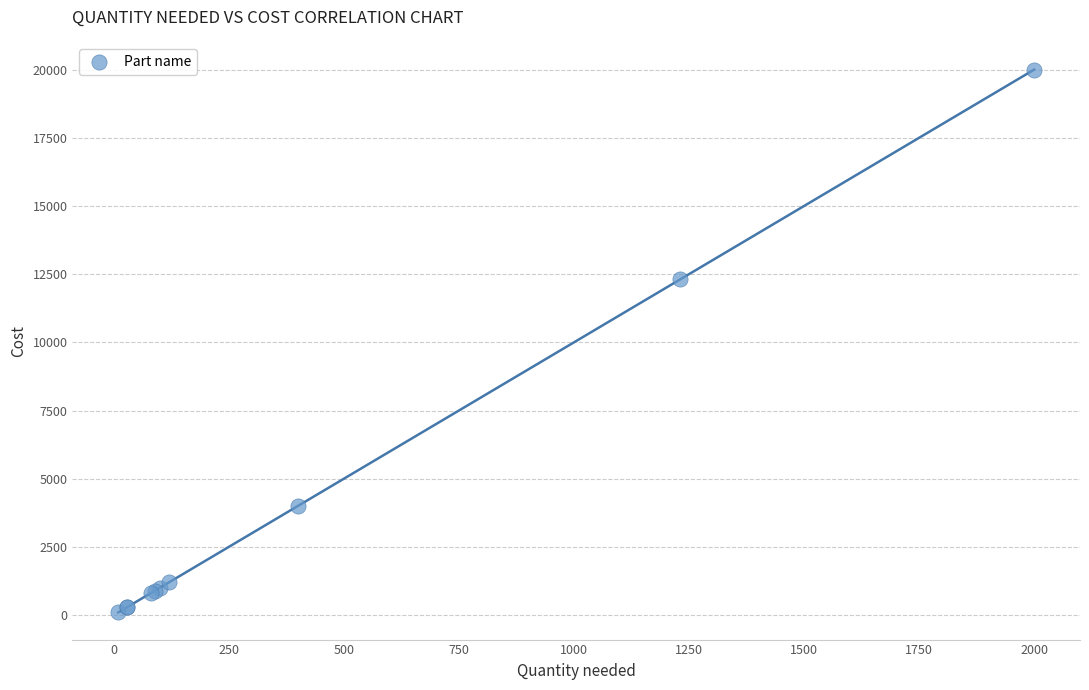

What Y value in the scatter plot is closest to 10050?

12310